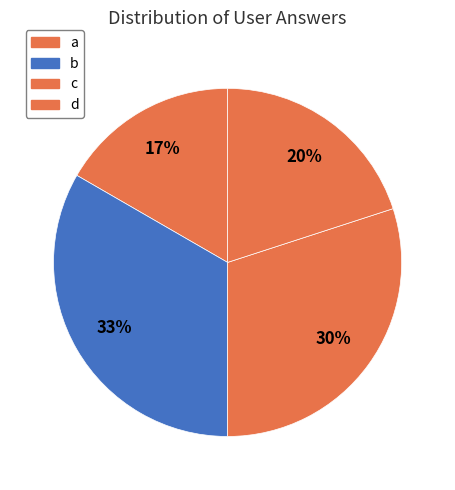

How many segments does this pie chart have?

4